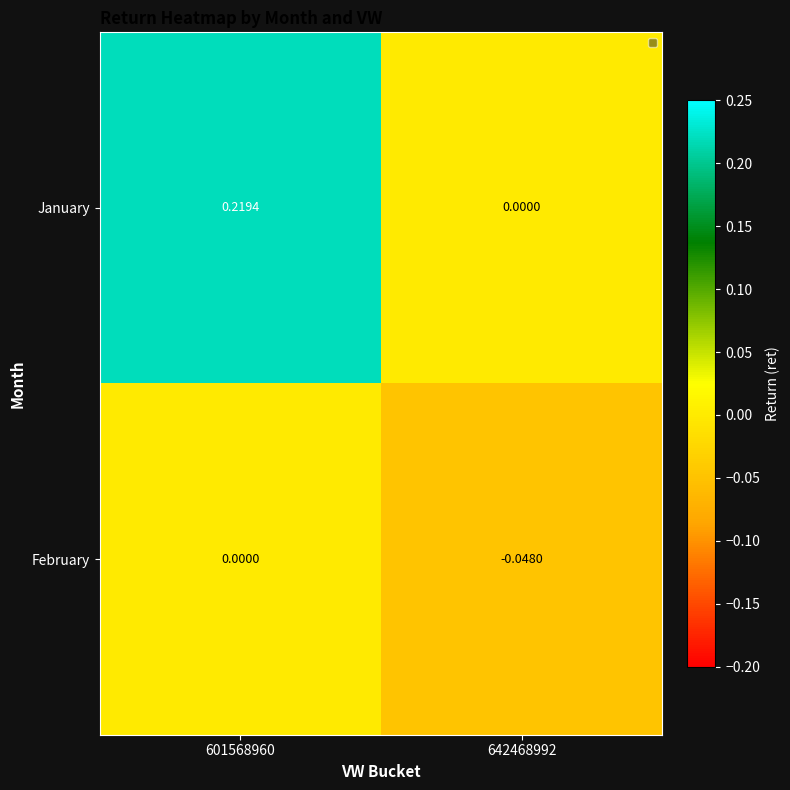

How many values in January are above zero?

1